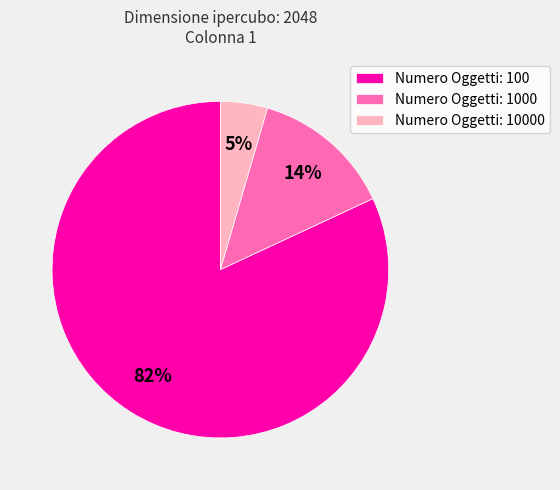

To the nearest percent, what portion does Numero Oggetti: 10000 represent?

5%